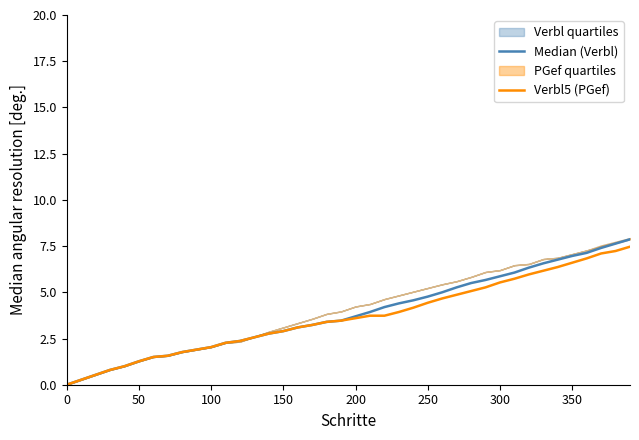

What is the value of the Verbl5 (PGef) point at the 17th from the left?

3.1